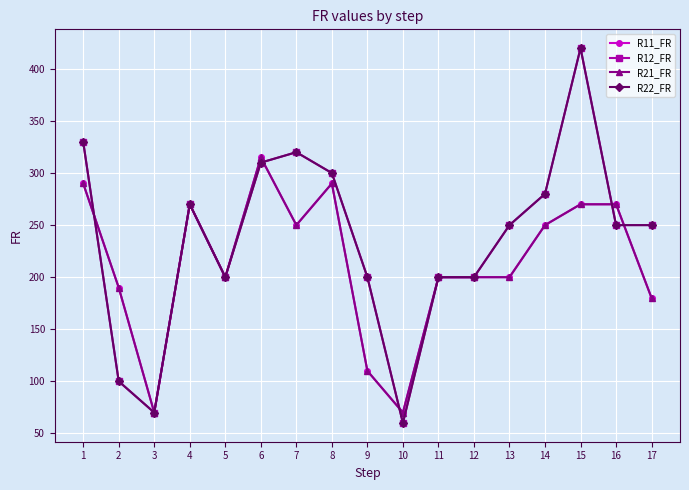

Is this an area chart (filled region under the line)?

No